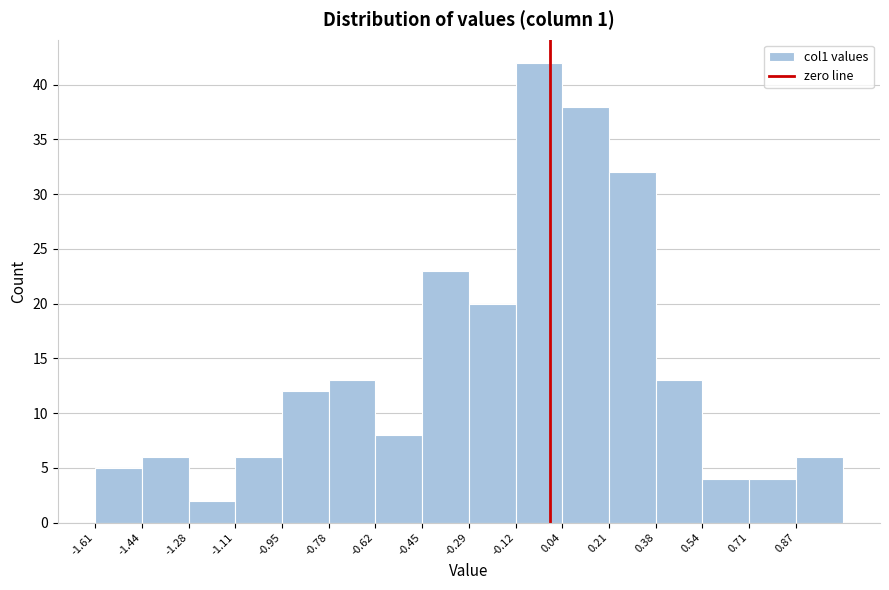

Reading left to right, list every bar in this chart as the range it spans on the x-axis followed by its height. Neither the bar edges nor the heights are printed on the chart, so give them approximately, as read against the axes.

-1.60 to -1.44: 5
-1.44 to -1.28: 6
-1.28 to -1.12: 2
-1.12 to -0.94: 6
-0.94 to -0.78: 12
-0.78 to -0.62: 13
-0.62 to -0.46: 8
-0.46 to -0.28: 23
-0.28 to -0.12: 20
-0.12 to 0.04: 42
0.04 to 0.22: 38
0.22 to 0.38: 32
0.38 to 0.54: 13
0.54 to 0.70: 4
0.70 to 0.88: 4
0.88 to 1.04: 6